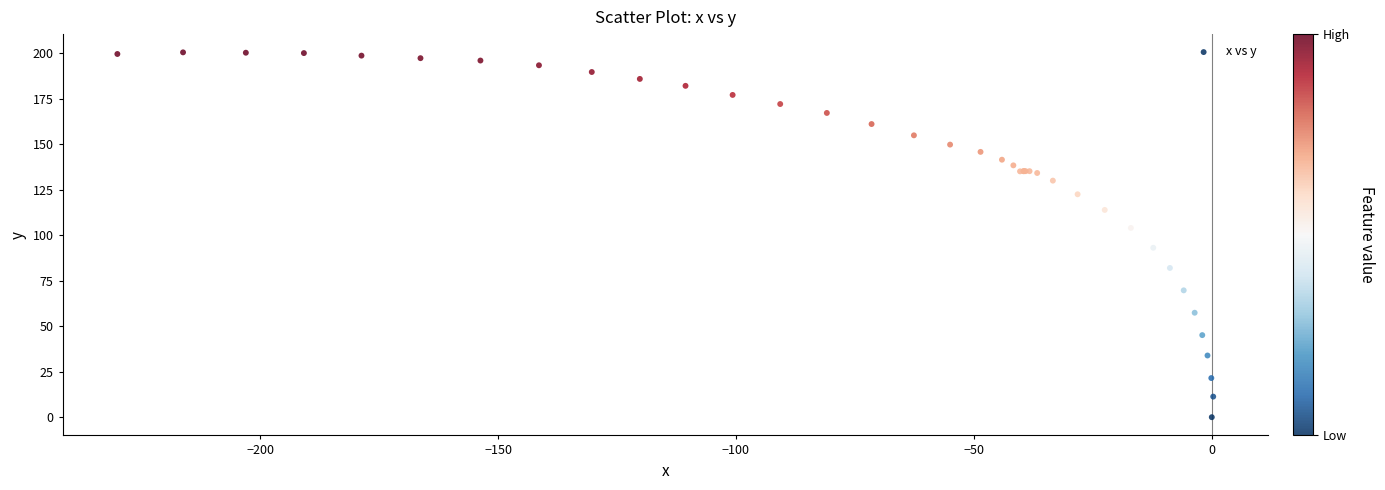

What Y value in the scatter plot is closest to 100?

104.0